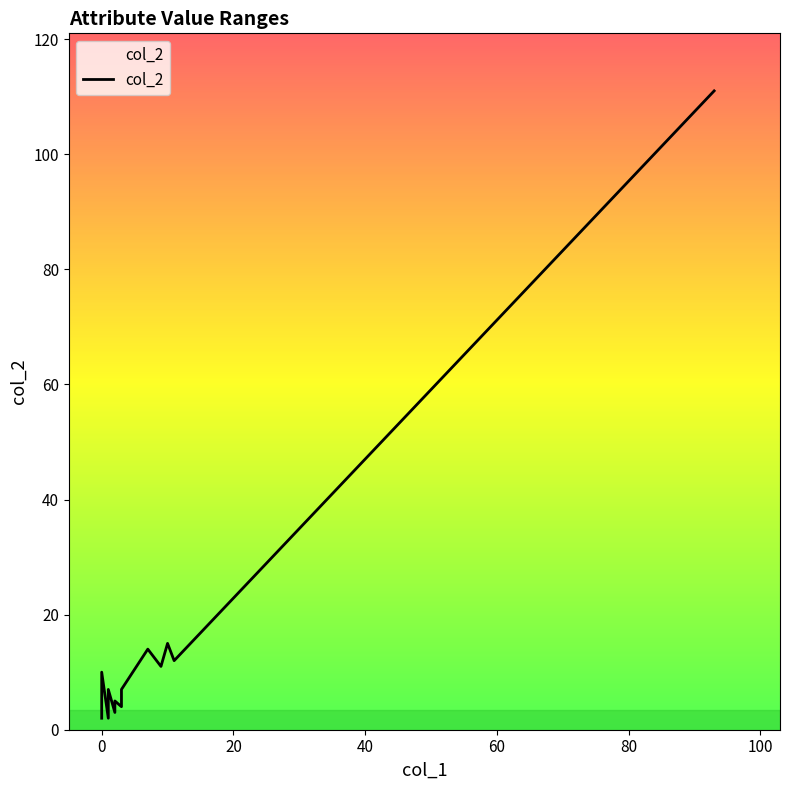

How many interior local valleys does the col_2 series have?

4